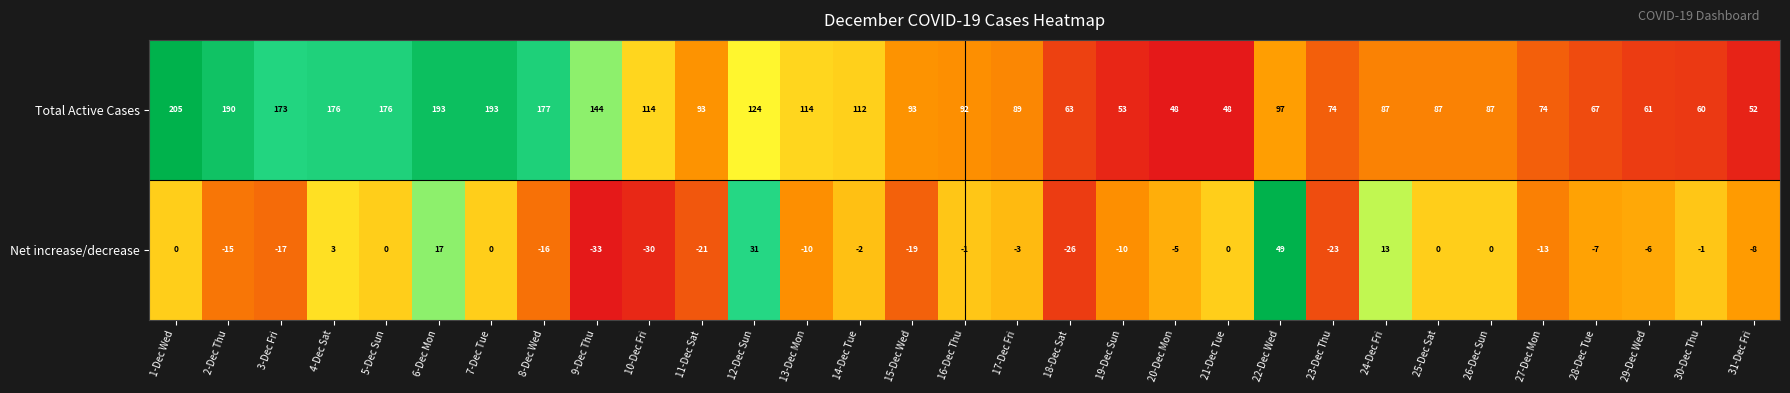

True or false: Net increase/decrease has a value of 17 at 6-Dec Mon.

True